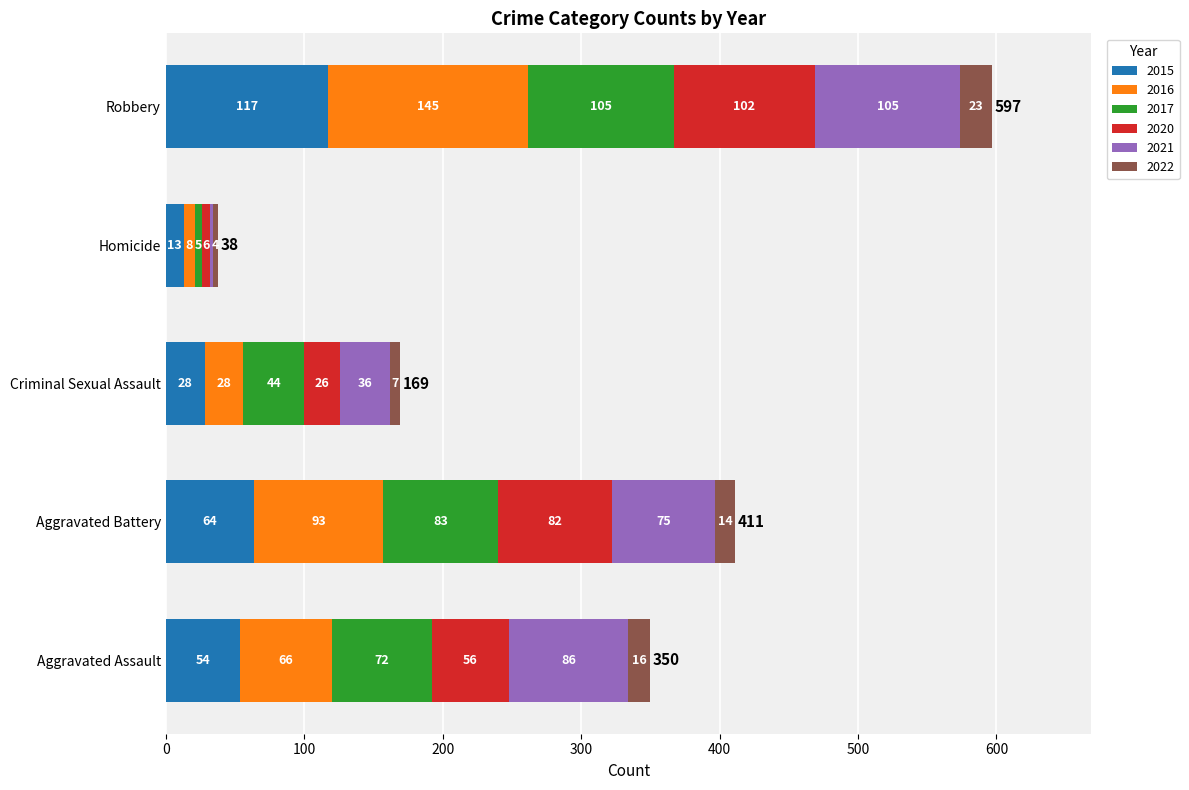

At which category is the sum across all series the highest?

Robbery